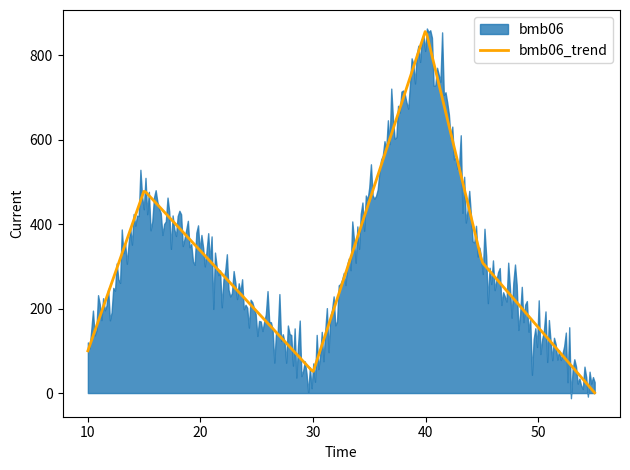

Is it true that bmb06 equals 50.0 at 30?

True